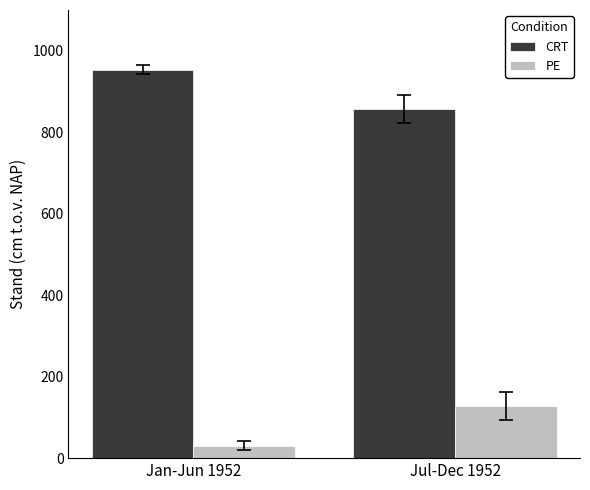

What is the difference between the highest and lowest values at Jul-Dec 1952?

728.4